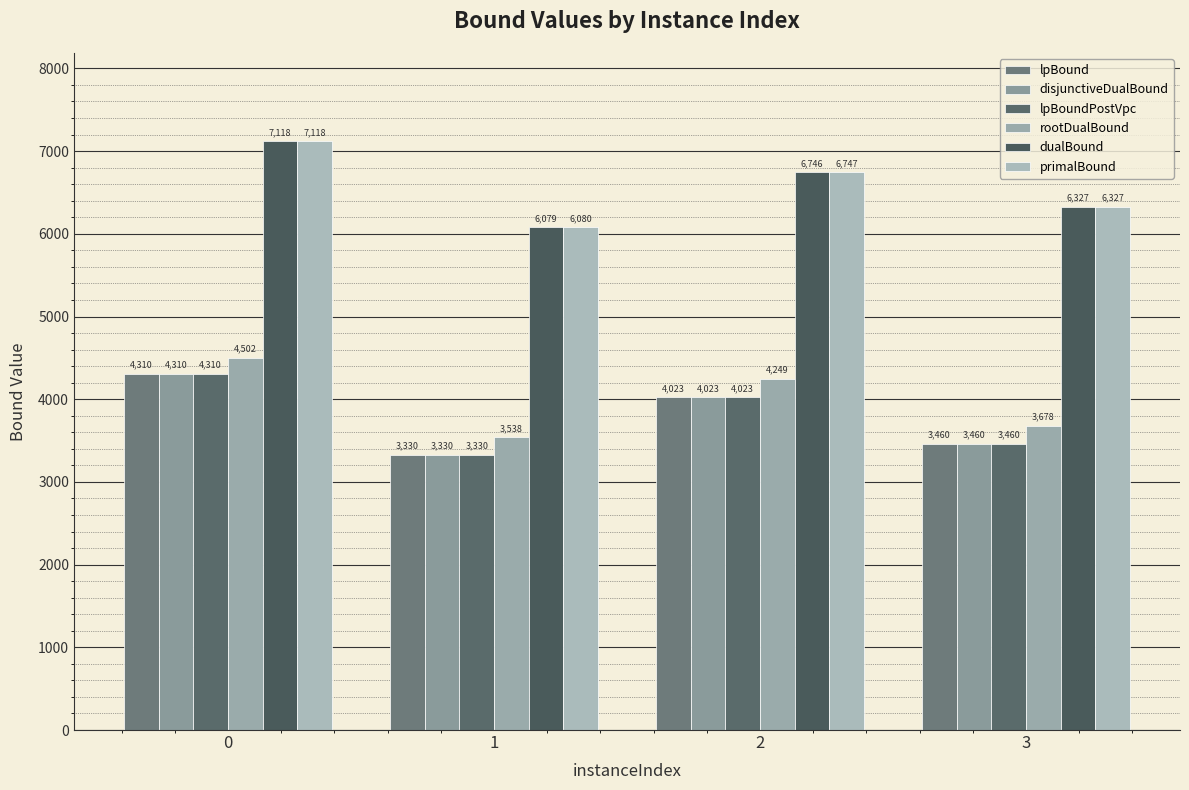

Rank the categories by primalBound value from lowest to highest.

1, 3, 2, 0